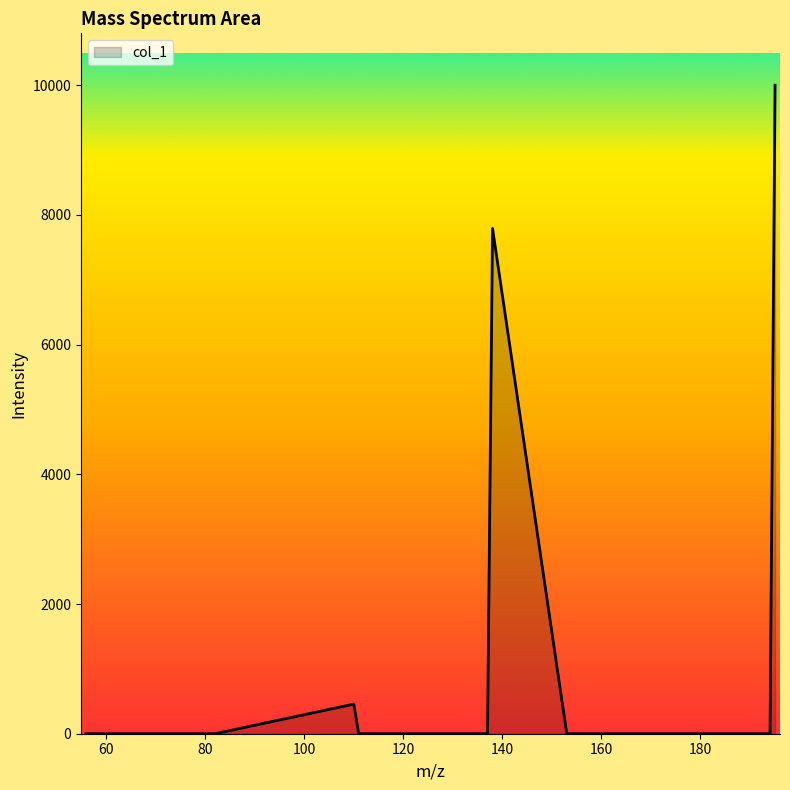

What is the greatest value displayed?

10000.0